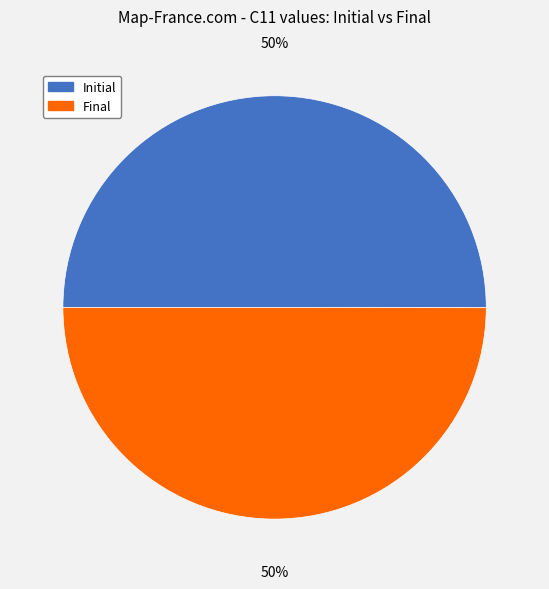

What is the ratio of the value at Final to the value at Initial?

1.0